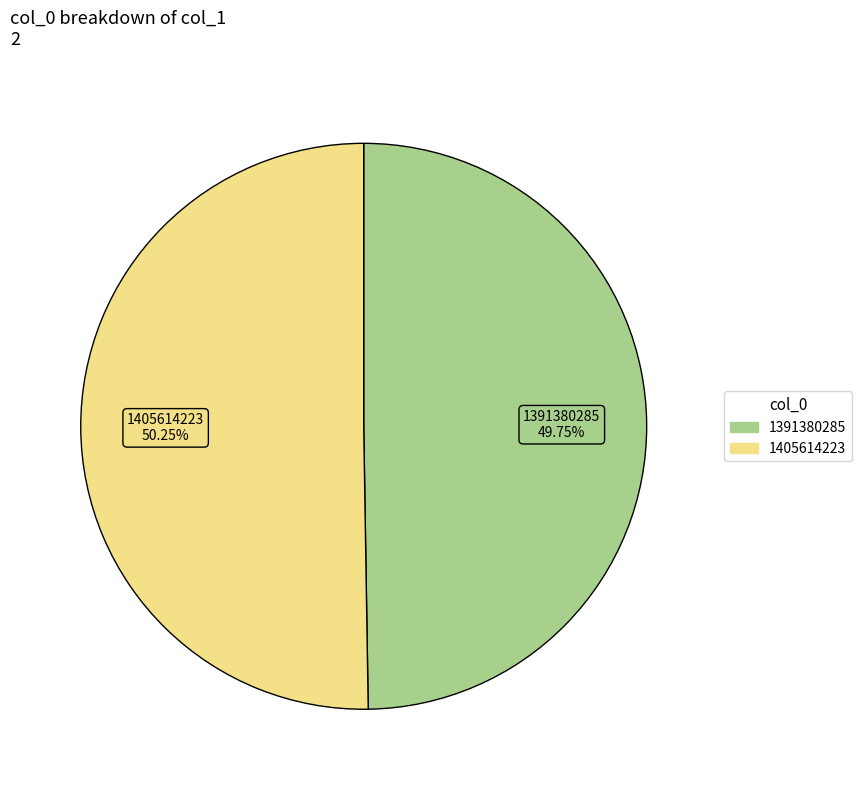

What is the smallest slice in the pie chart?

1391380285